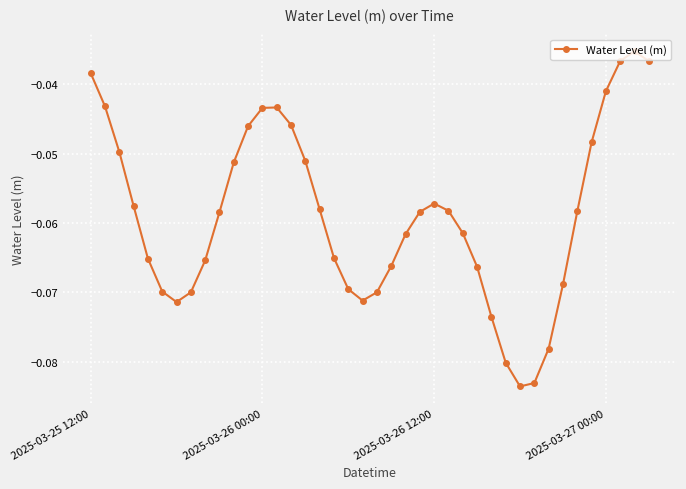

How many interior local valleys (lower than both neighbors) does the data have?

3